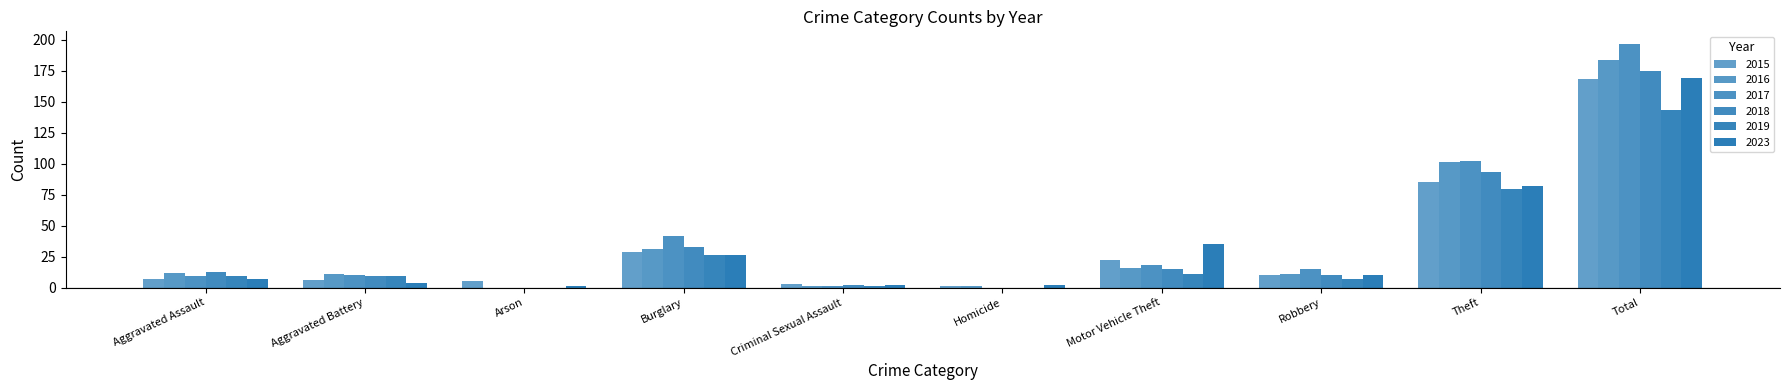

What is the difference between the highest and lowest values at Aggravated Battery?

7